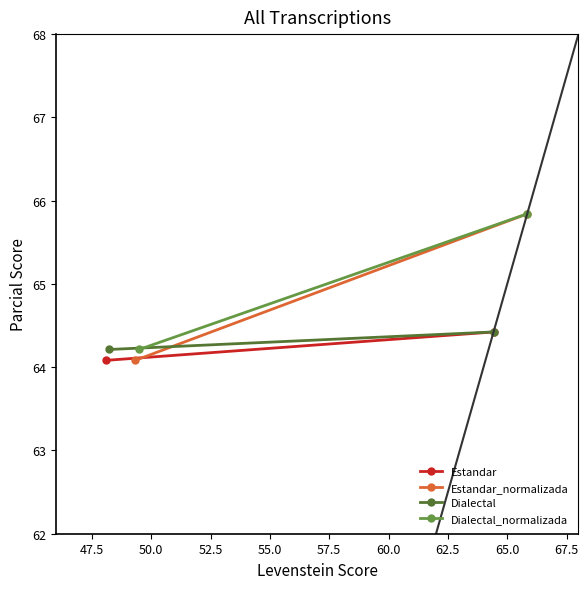

The value of Estandar_normalizada at 47.5 is 38.2. True or false?

False